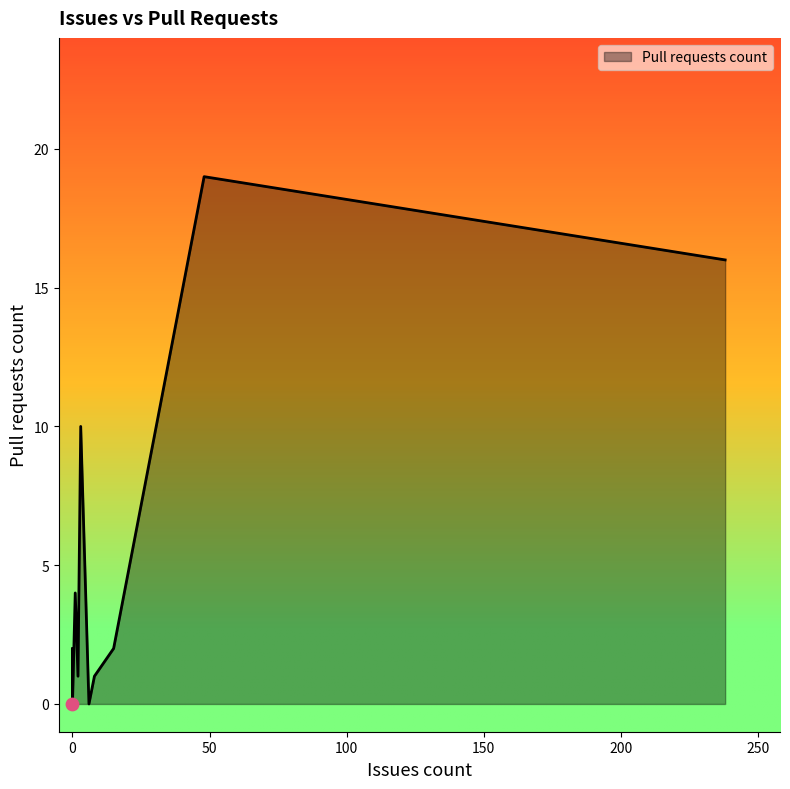

Which has a higher value, 1 or 0?

1